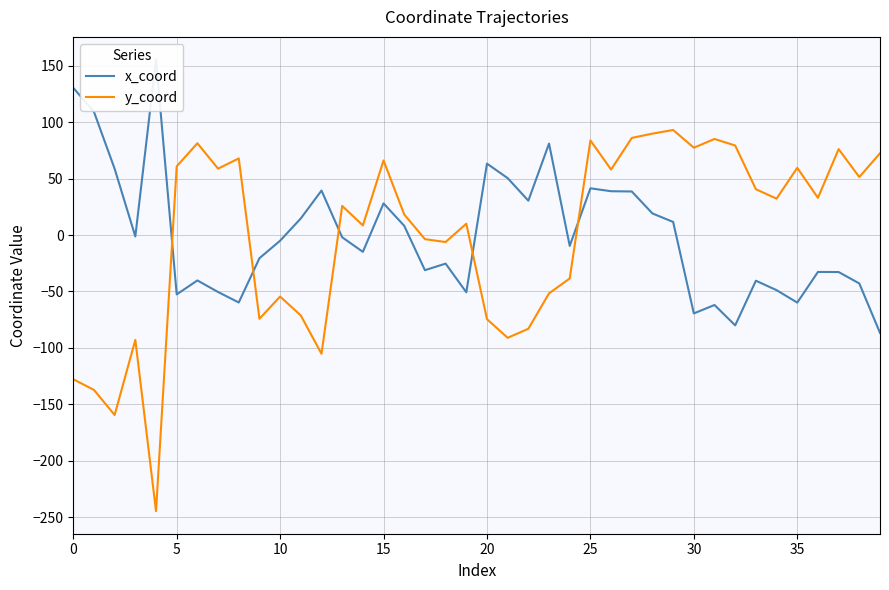

What is the maximum value for y_coord?

93.1